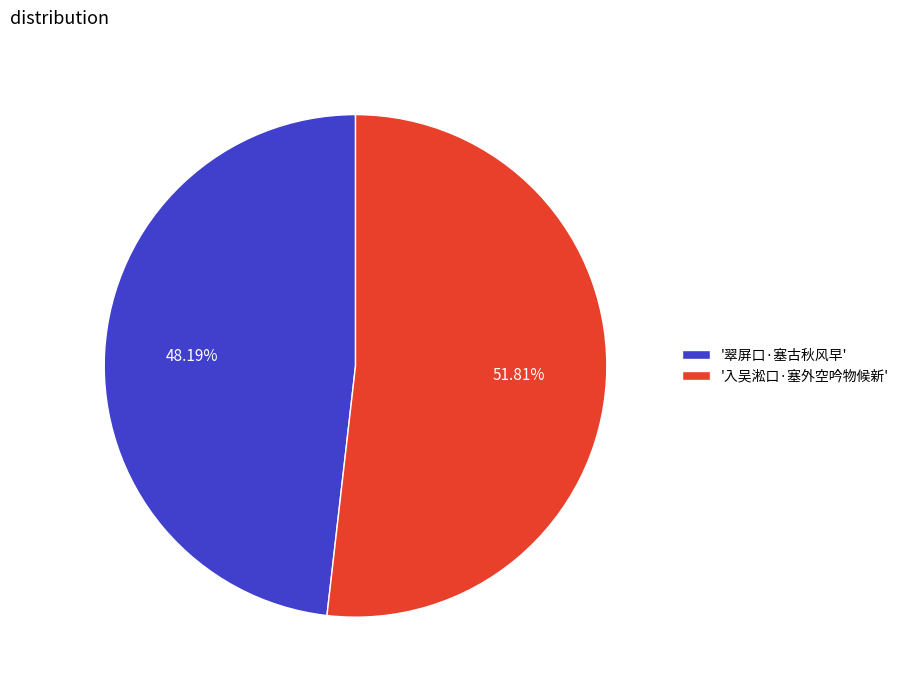

Is '翠屏口·塞古秋风早' the majority of the pie?

No